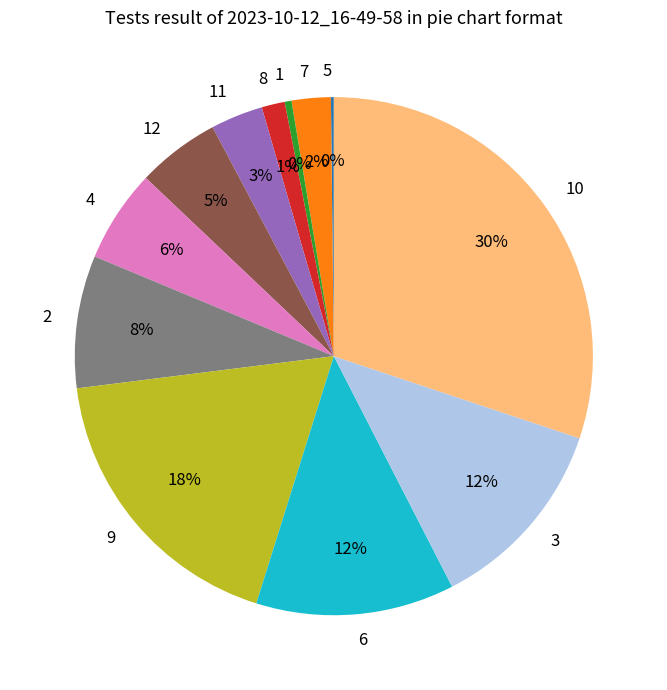

Is it true that 10 is 30% of the pie?

True